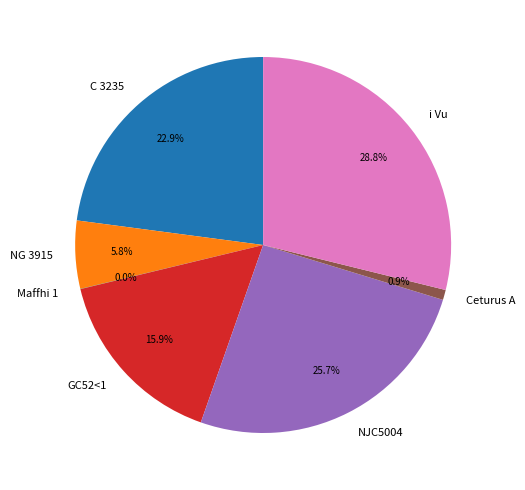

What is the total percentage of Ceturus A and i Vu?

29.7%